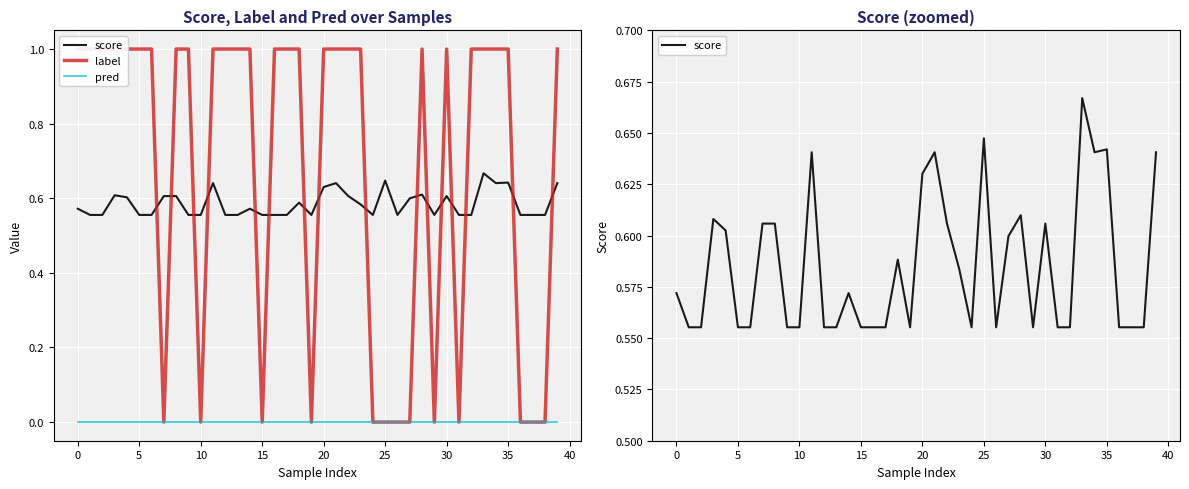

What is the value of the score point at the 14th from the left?

0.6